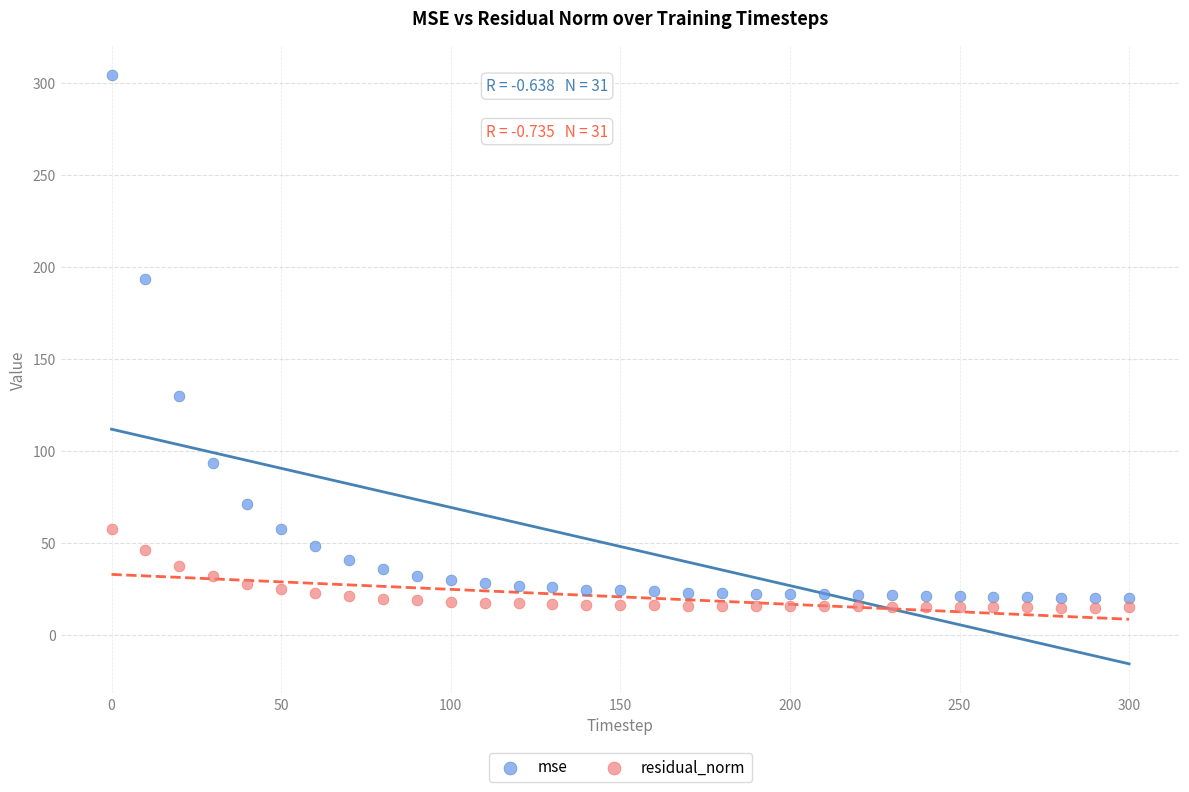

Across all data points, what is the range of Y values (max minus min)?

289.8